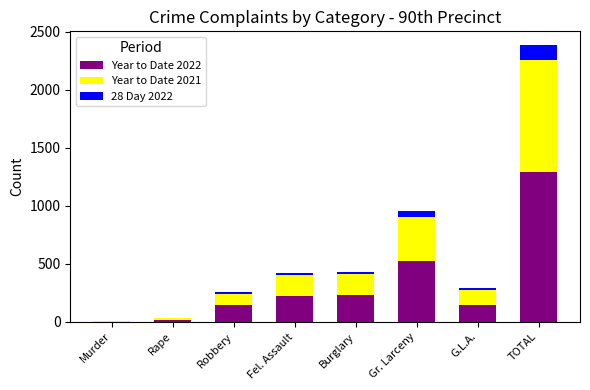

Are the bars grouped side by side (vs. stacked)?

No